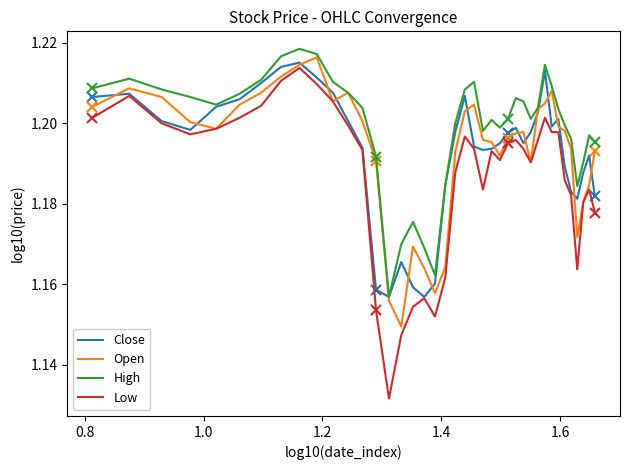

How many lines are shown in the chart?

4